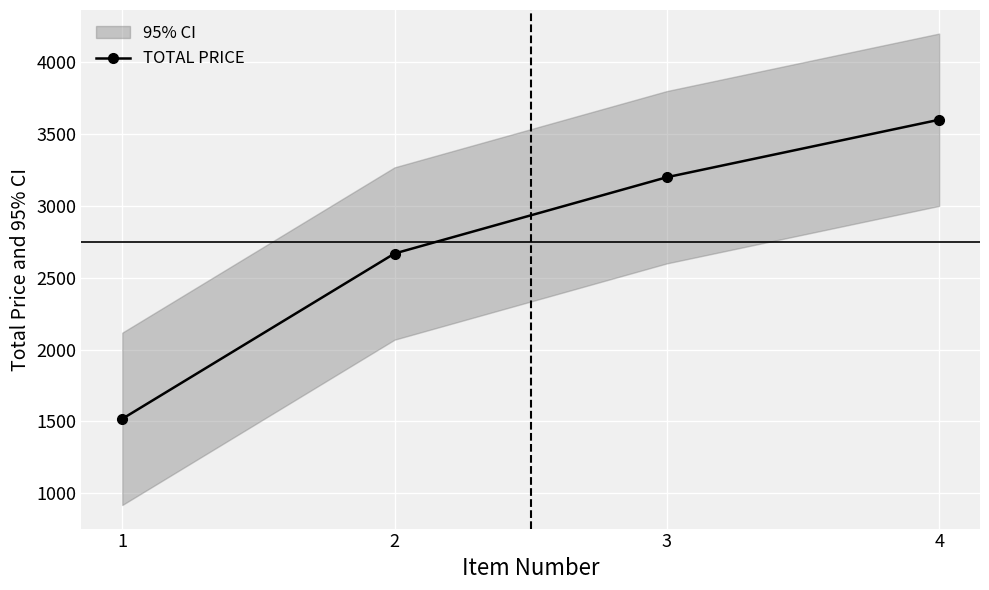

How many distinct data groups are displayed?

1